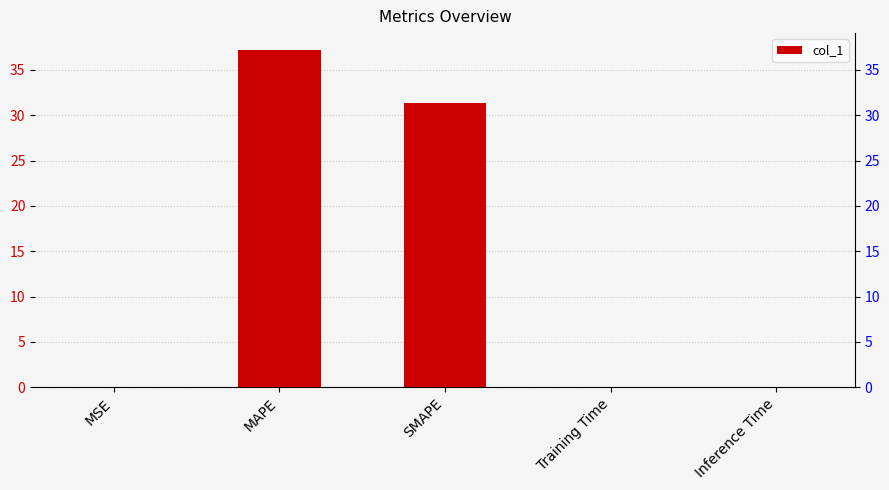

What is the value of the 3rd bar from the left?

31.4